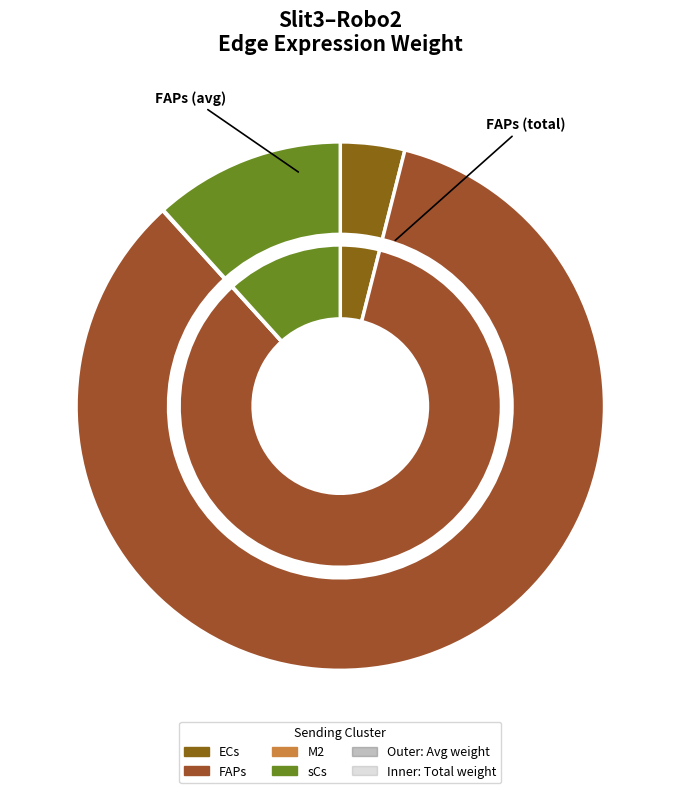

To the nearest percent, what is the average slice percentage?

25%